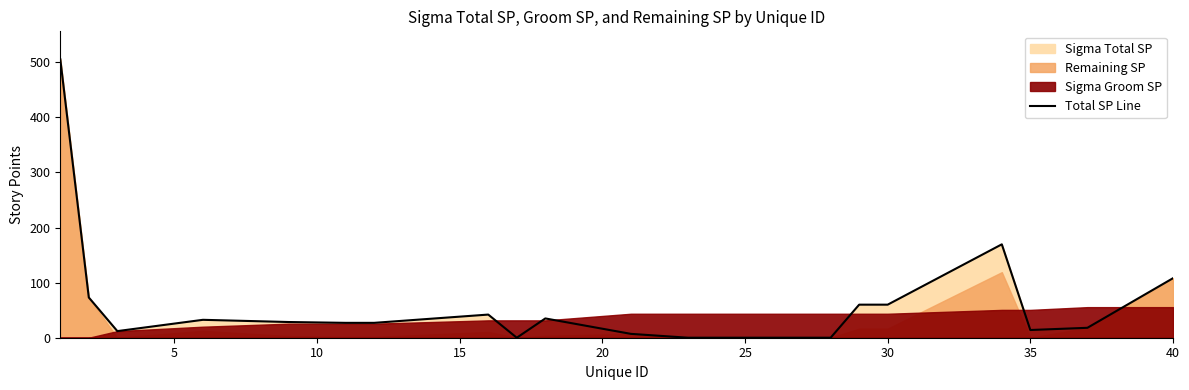

Reading right to left, extract all data points from this chart.

108.0	18.0	14.0	169.5	60.0	60.0	0.0	0.0	0.0	0.0	0.0	0.0	7.0	35.0	0.0	42.0	27.0	27.0	28.5	32.5	12.0	73.0	505.5